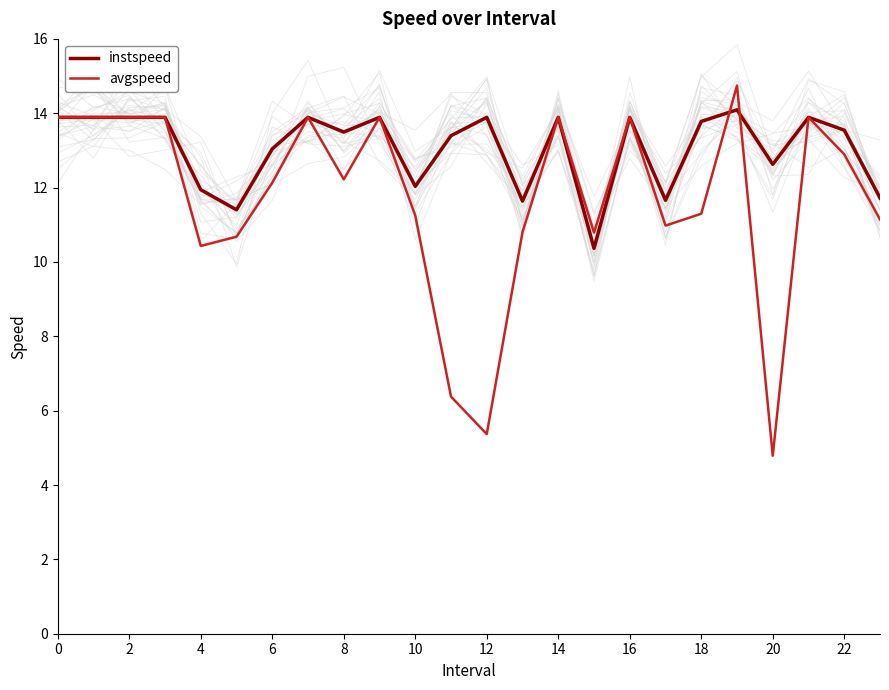

In avgspeed, how many points are lower than both neighbors (excluding endpoints)?

6